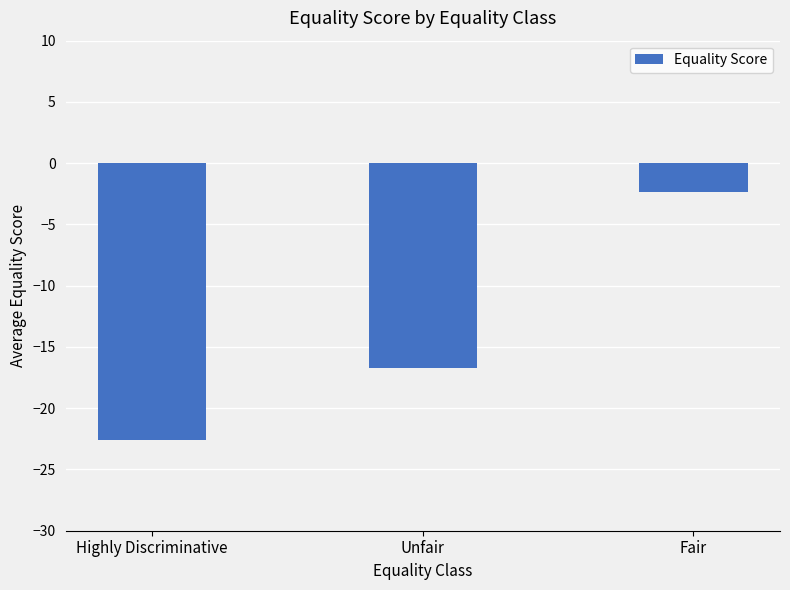

Between Fair and Unfair, which is larger?

Fair